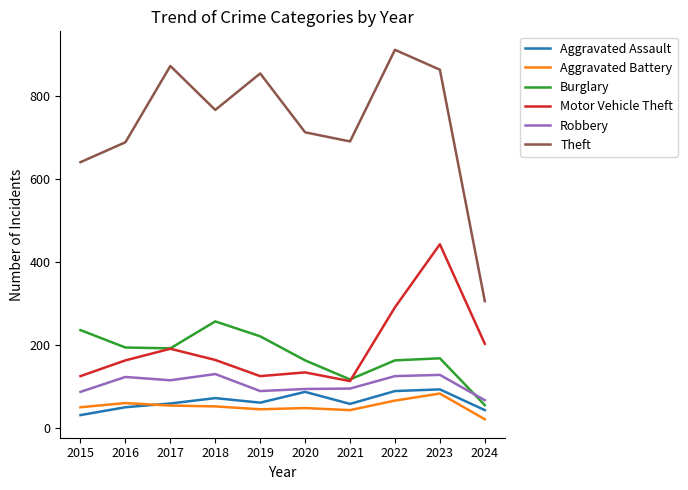

What is the difference between the Motor Vehicle Theft values at 2024 and 2019?

78